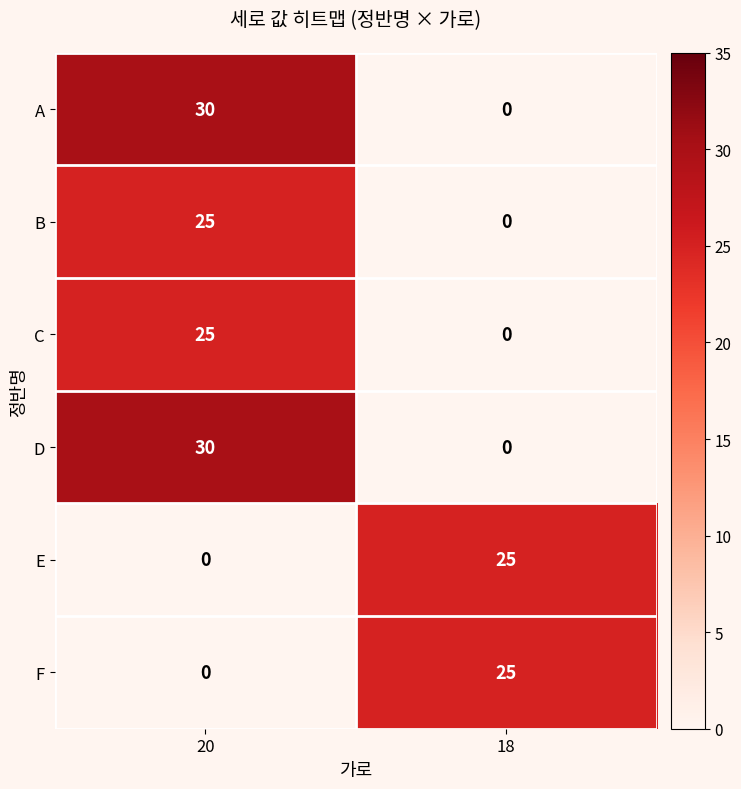

What is the sum of all E values?

25